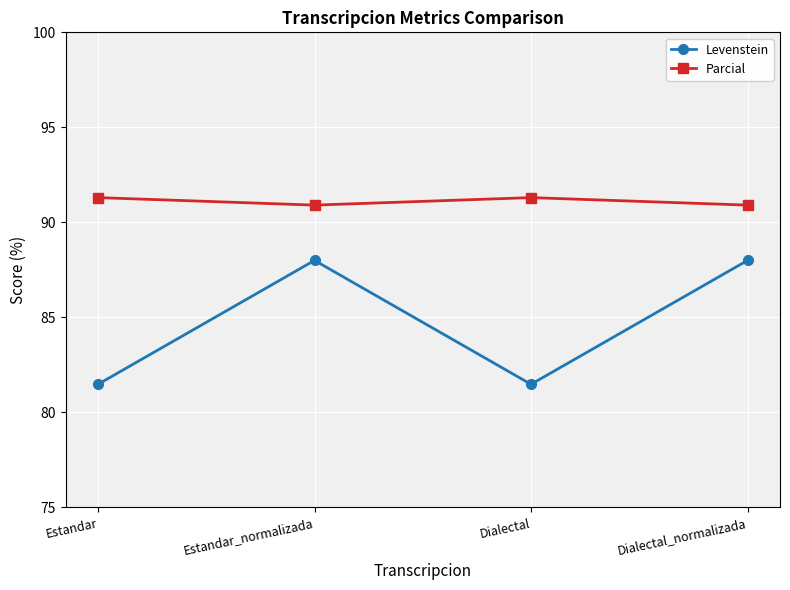

In Levenstein, how many points are lower than both neighbors (excluding endpoints)?

1